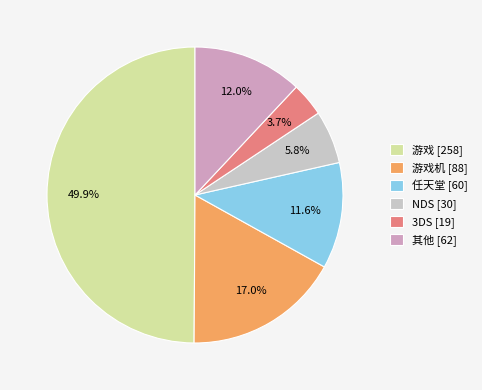

Is 任天堂 [60] the majority of the pie?

No